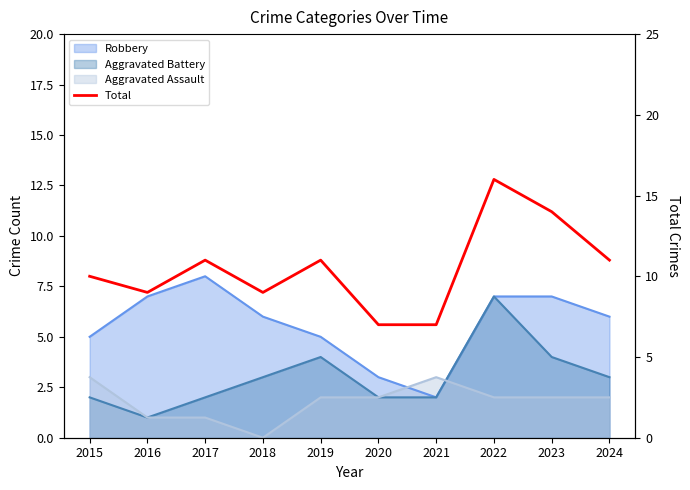

Reading right to left, what are all the values shown in this chart?

2024=11	2023=14	2022=16	2021=7	2020=7	2019=11	2018=9	2017=11	2016=9	2015=10